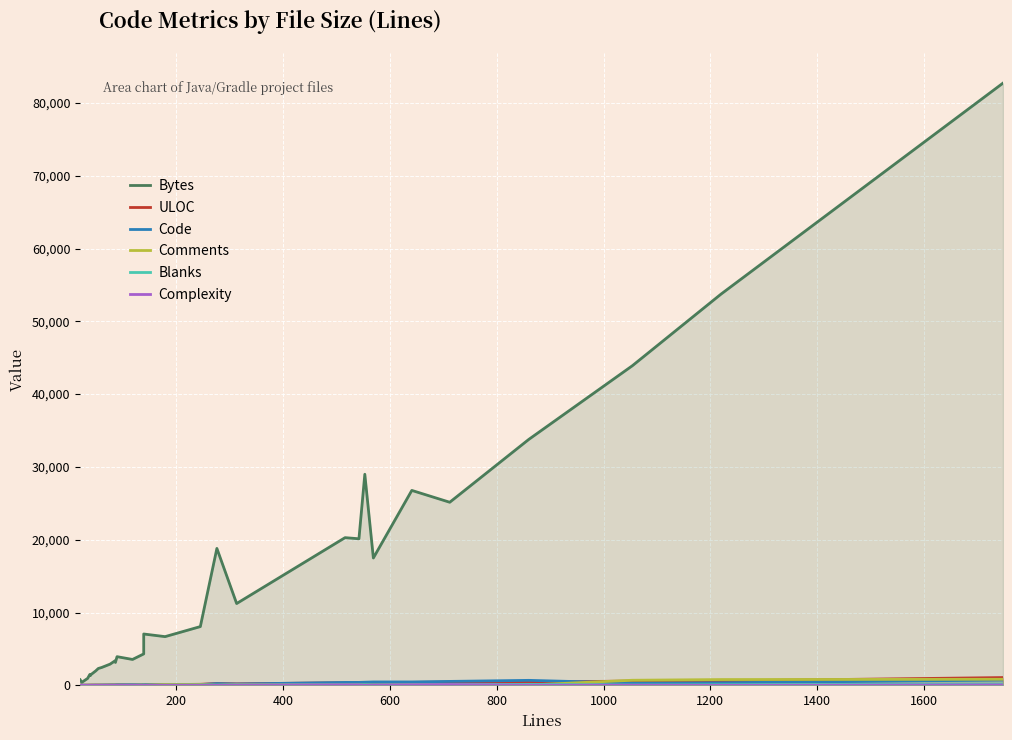

Is it true that Blanks equals 9 at 1600?

True